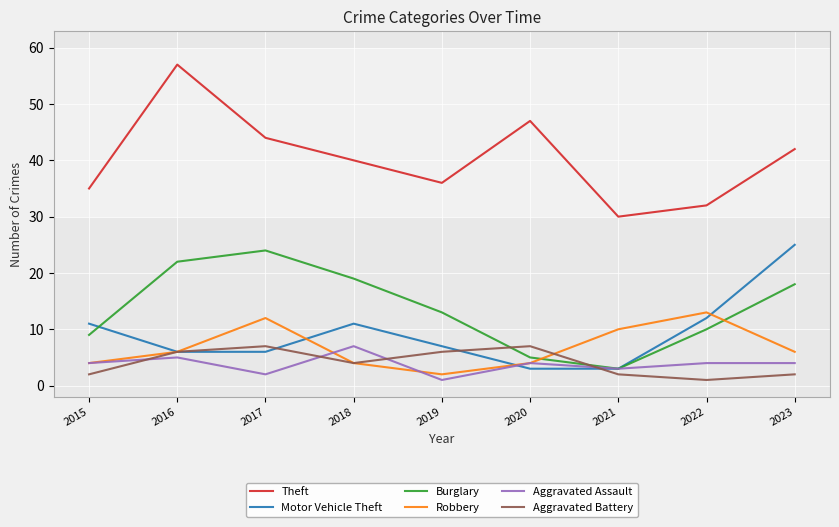

Which series changed the most between 2016 and 2019?

Theft